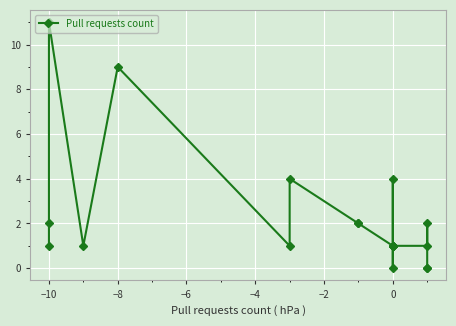

Reading left to right, extract all data points from this chart.

1	2	11	1	9	1	4	2	2	1	1	4	1	0	1	1	1	2	0	0